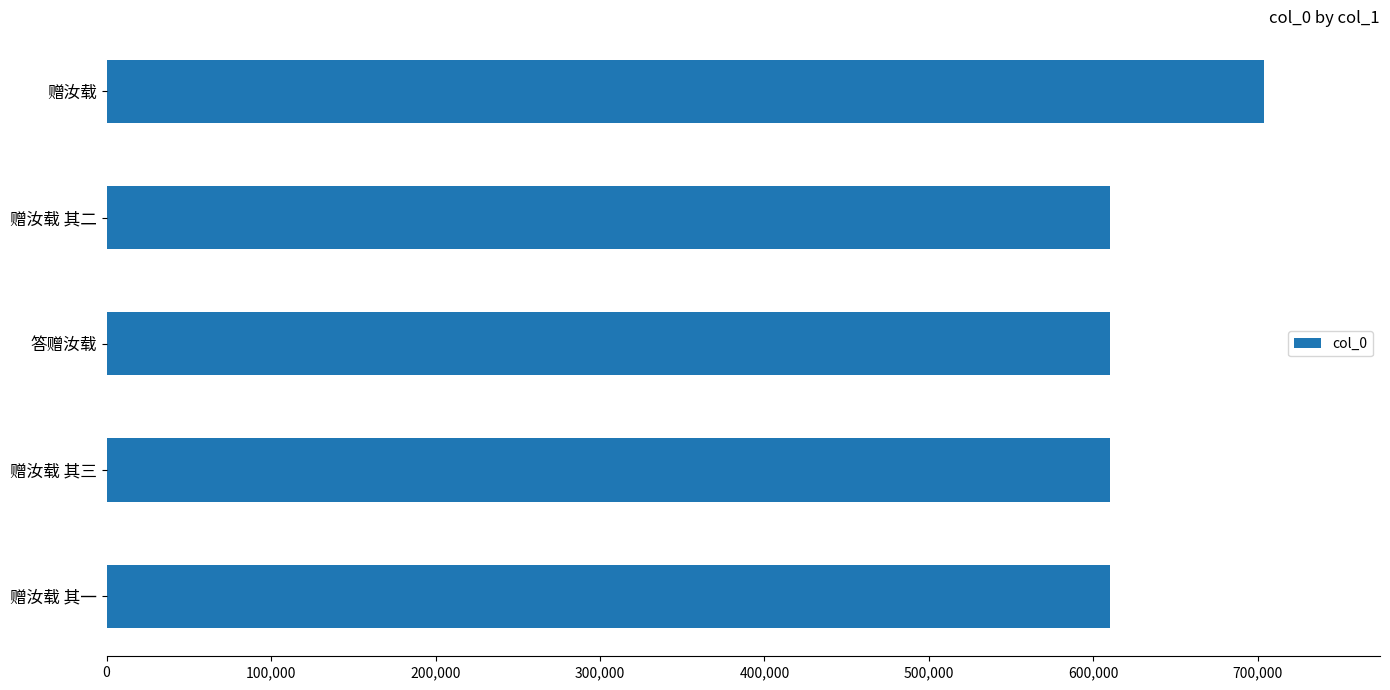

At which label is the value closest to 656855?

答赠汝载